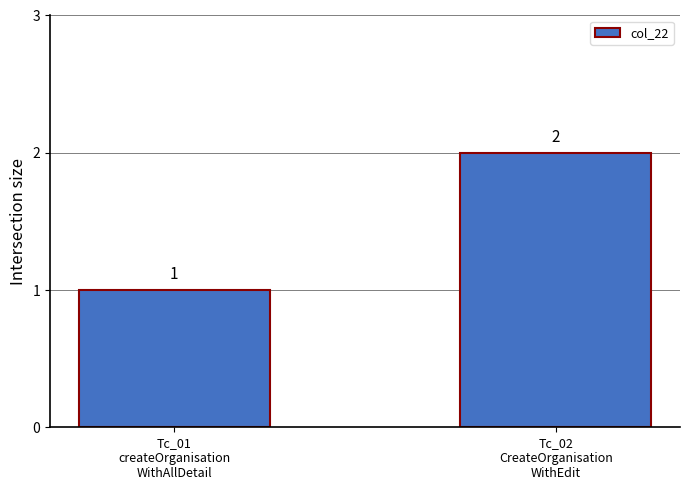

Reading left to right, transcribe all the data shown in this chart.

1	2